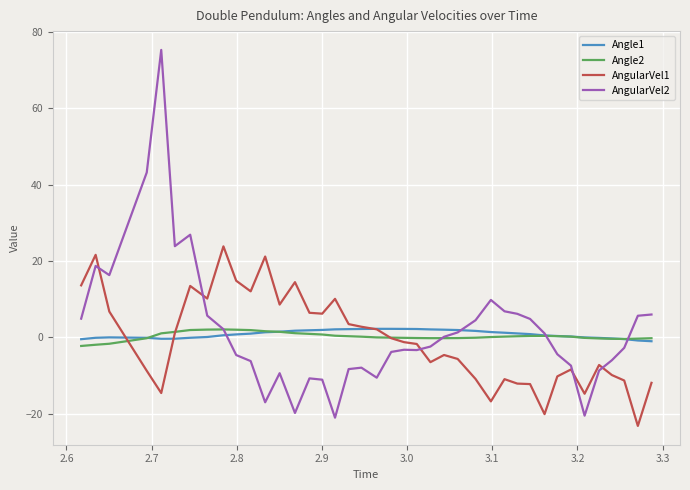

How many distinct data groups are displayed?

4